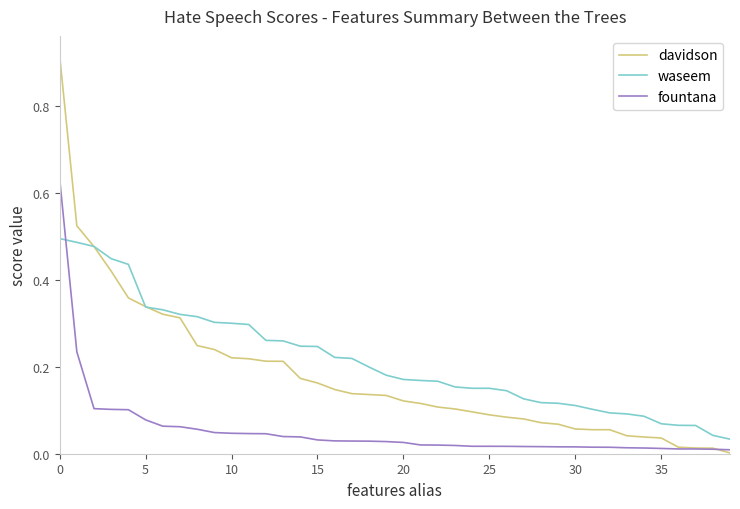

Does the chart display data point markers on the line(s)?

No